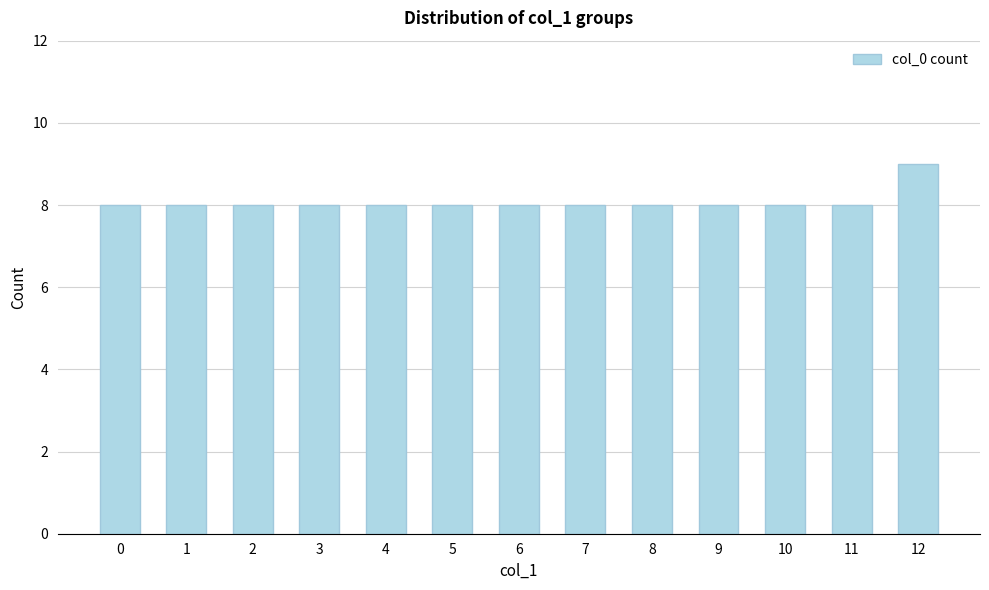

What is the sum of all values?

105